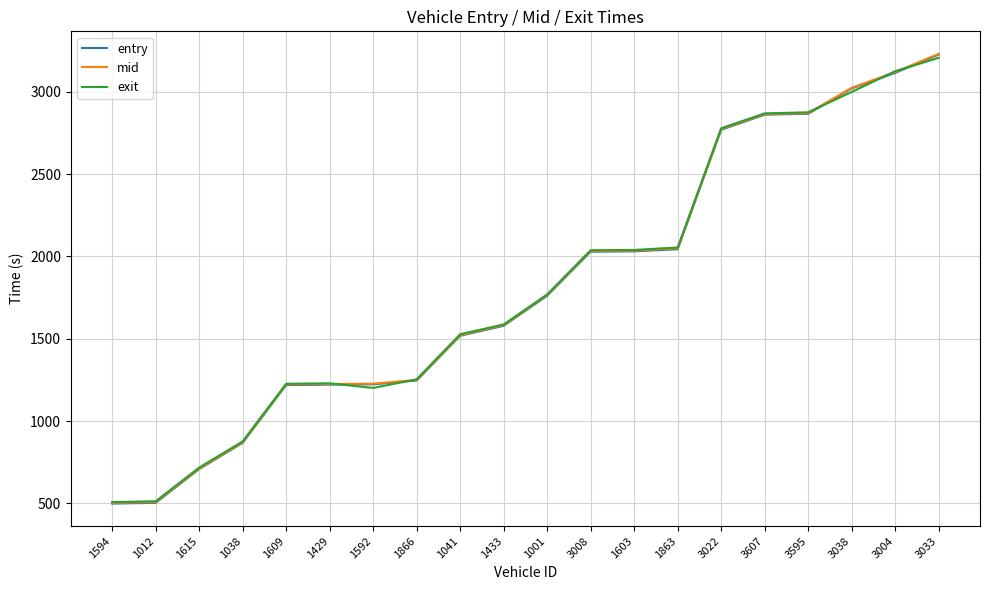

What is the sum of the entry values at 1012 and 1038?

1371.9